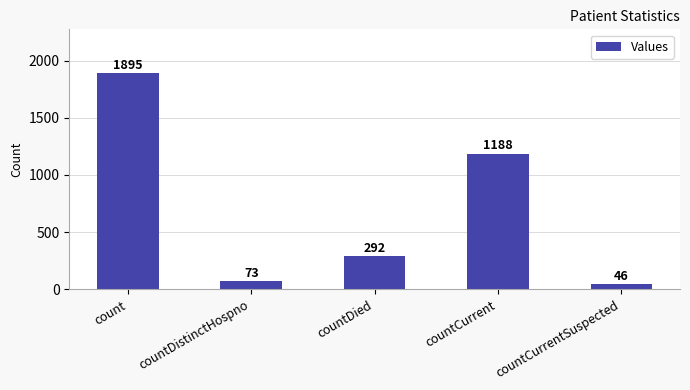

What is the maximum value shown in the chart?

1895